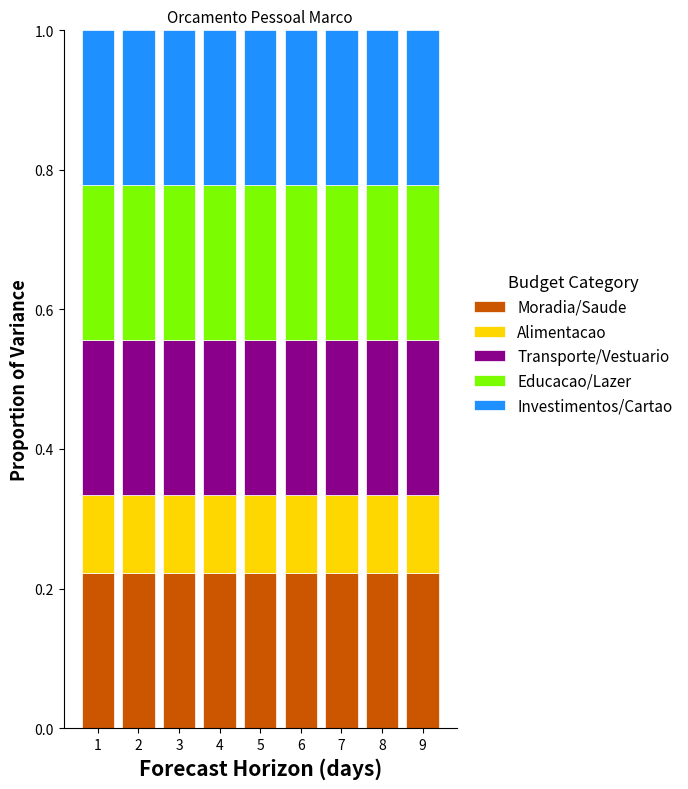

What is the total value across all series at 2?

1.0